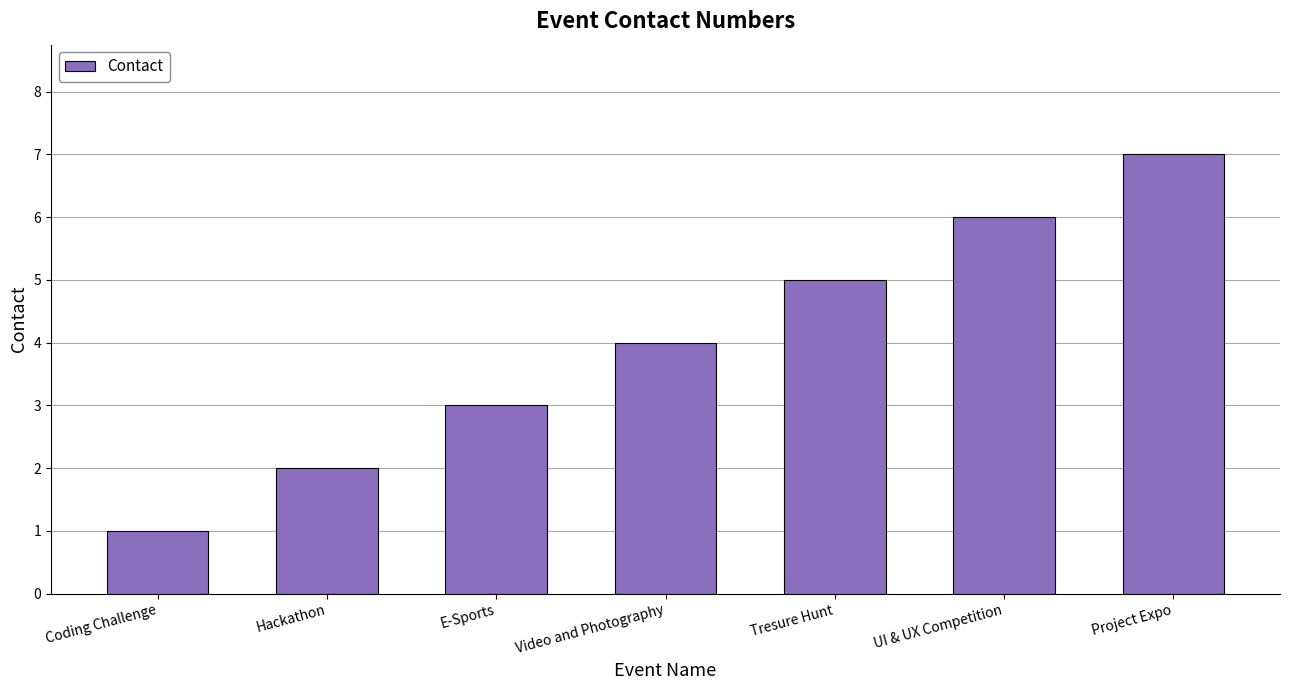

What is the sum of all values?

28